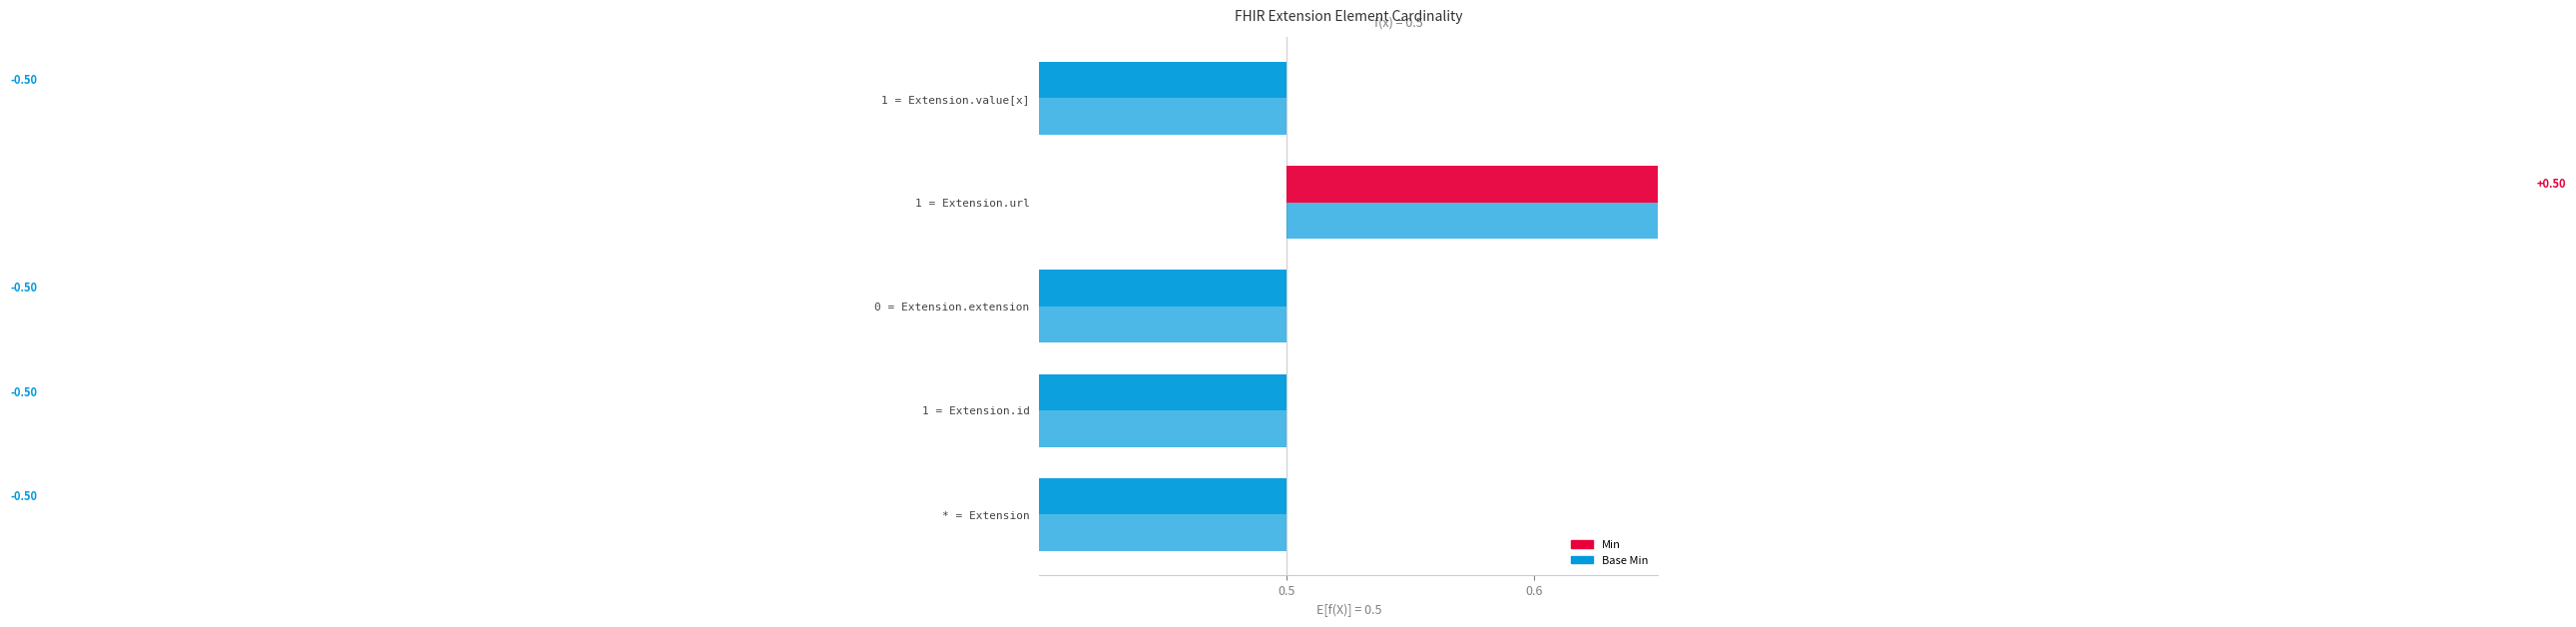

Reading left to right, list all the values displayed in this chart.

Min: Extension=0	Extension.id=0	Extension.extension=0	Extension.url=1	Extension.value[x]=0
Base Min: Extension=0	Extension.id=0	Extension.extension=0	Extension.url=1	Extension.value[x]=0